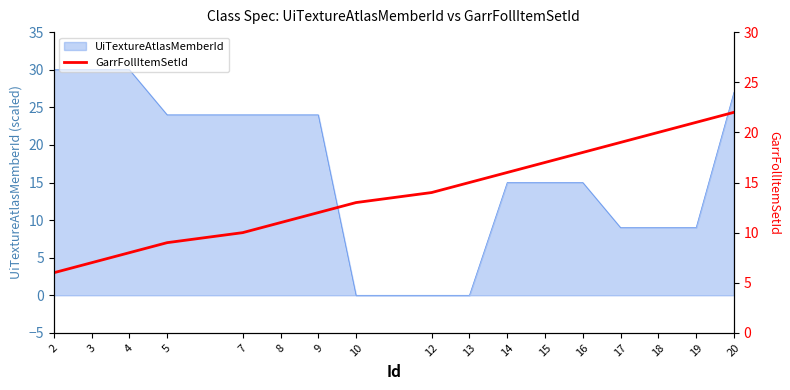

List the labels in order of value, smallest first.

2, 3, 4, 5, 7, 8, 9, 10, 12, 13, 14, 15, 16, 17, 18, 19, 20